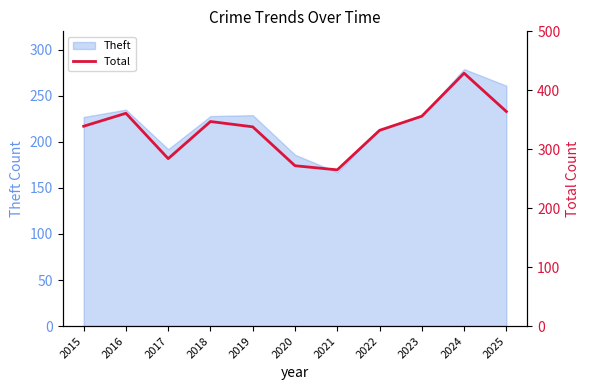

Where does the data first go above 339?

2016